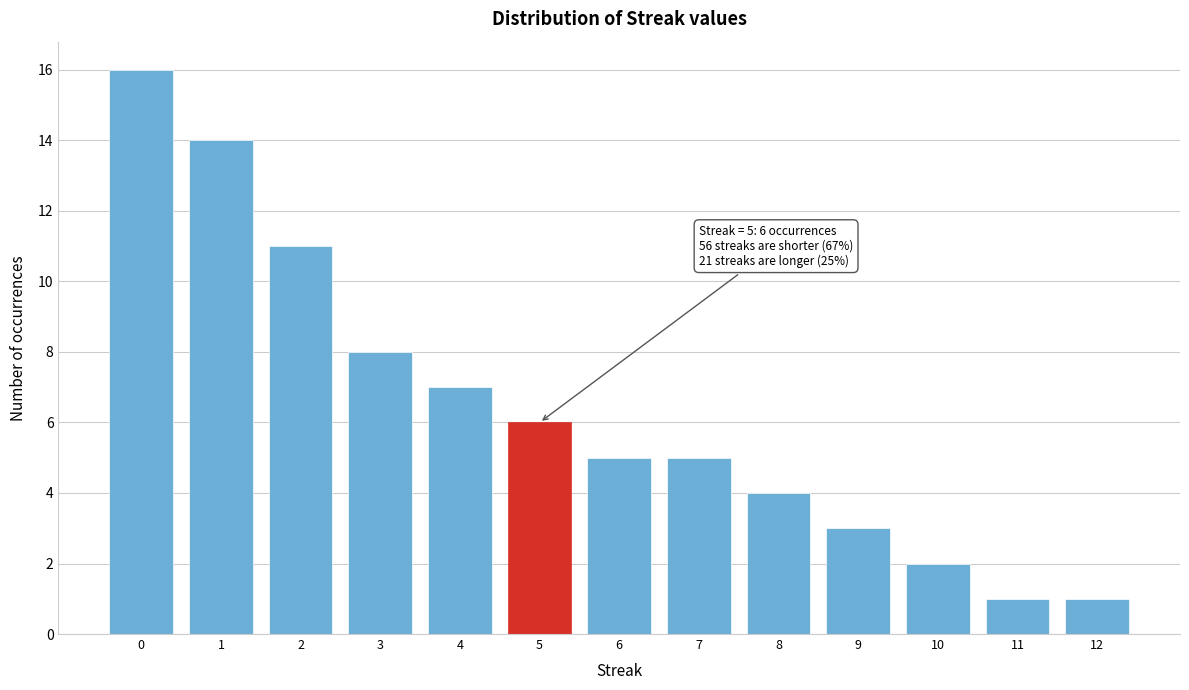

Reading left to right, transcribe all the data shown in this chart.

16	14	11	8	7	6	5	5	4	3	2	1	1